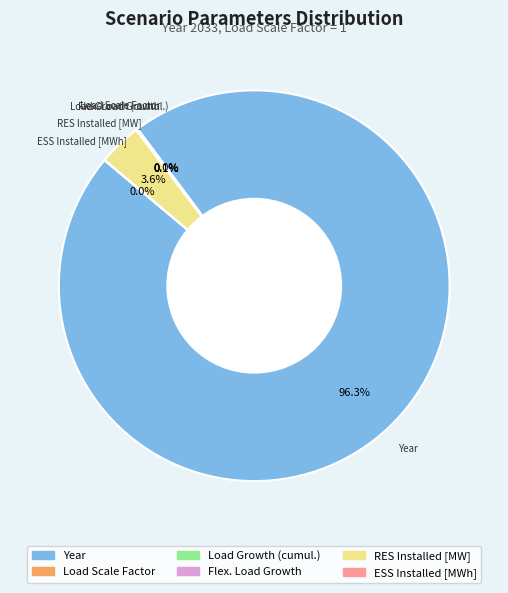

Which slice is the largest?

Year